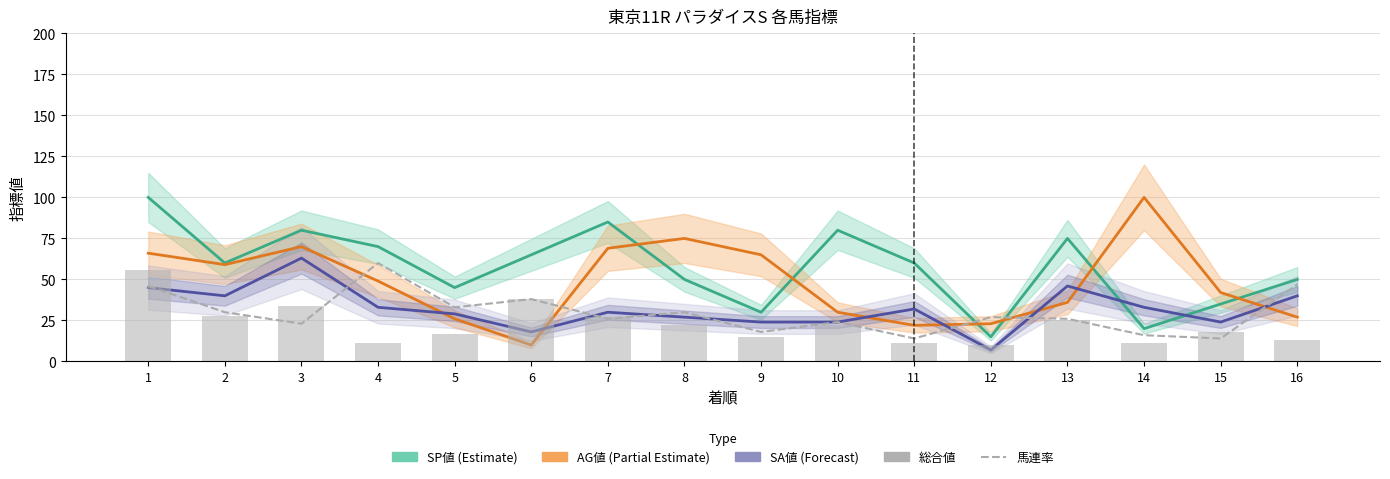

At how many categories does at least one series exceed 42?

3